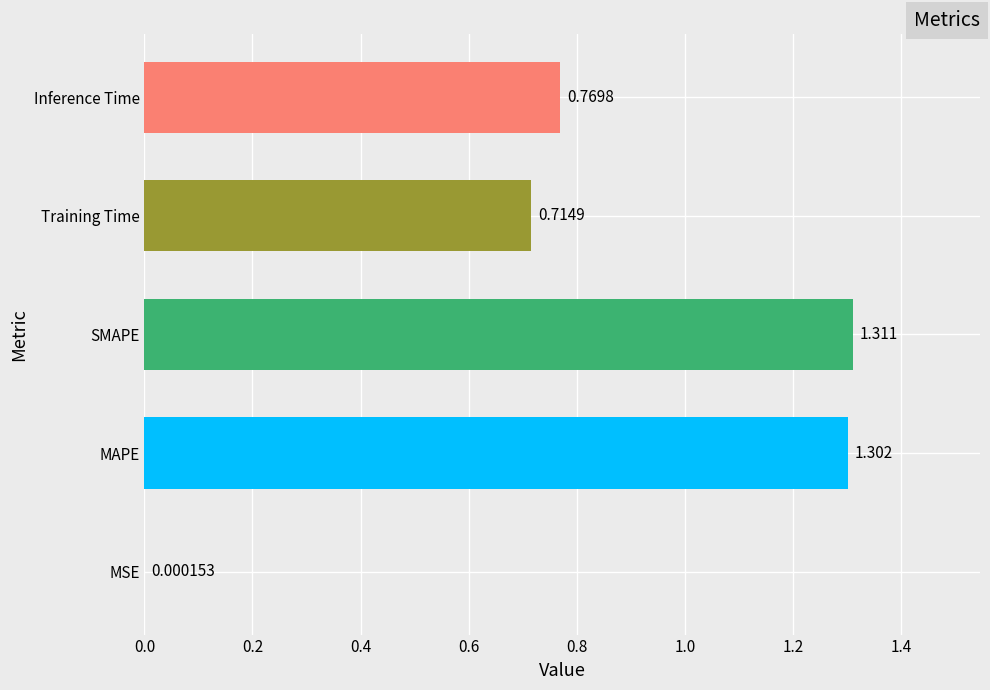

Where is the data nearest to the value 0?

MSE